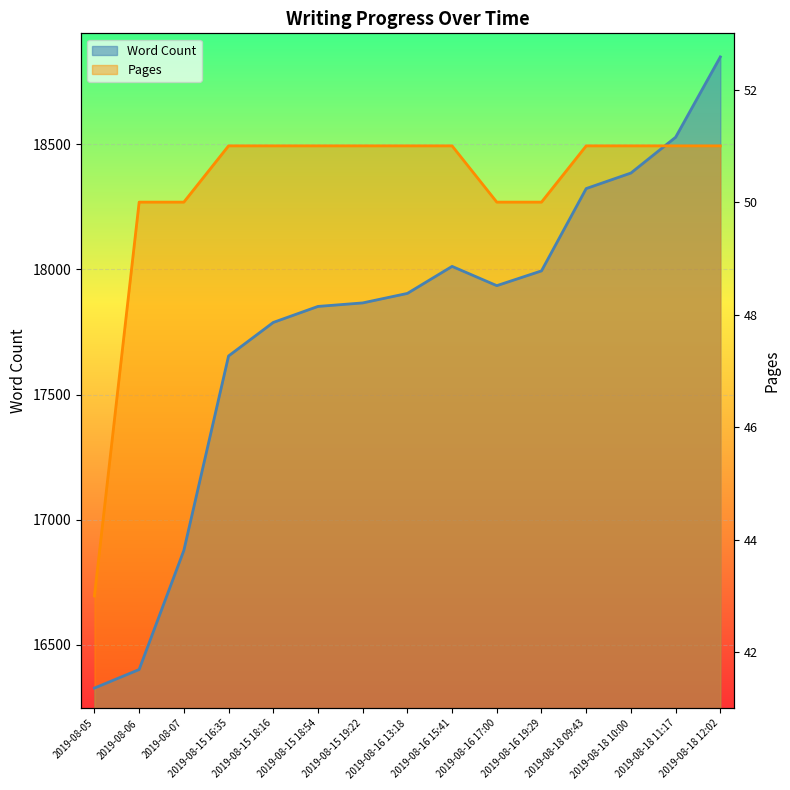

Between which two adjacent categories do Word Count and Pages first intersect?

2019-08-18 10:00 and 2019-08-18 11:17